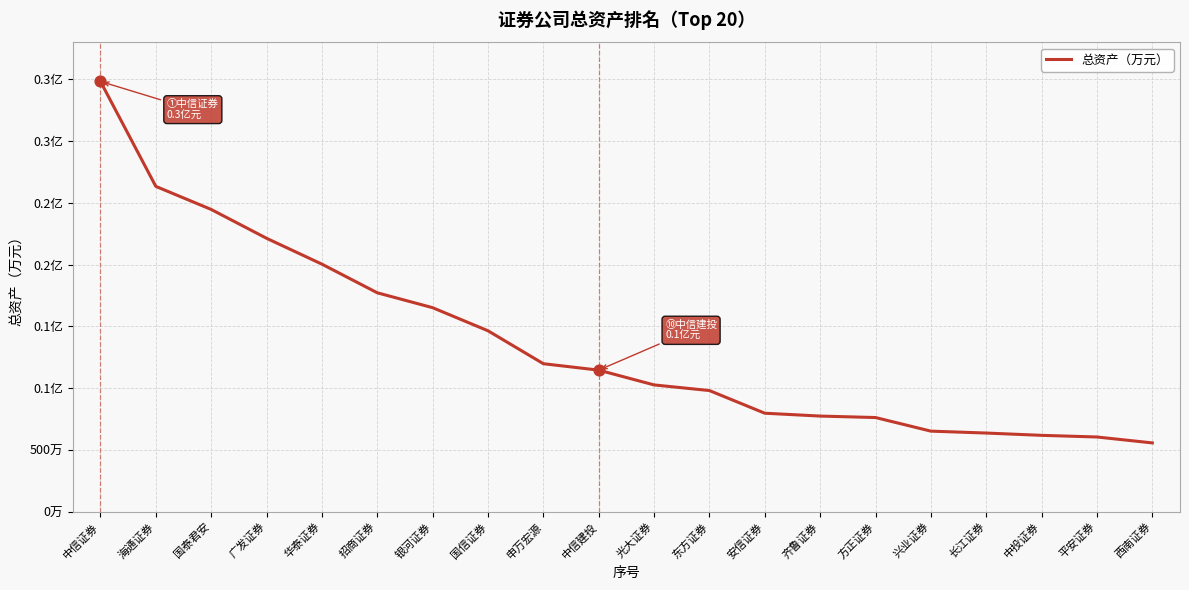

Between 光大证券 and 方正证券, which is larger?

光大证券